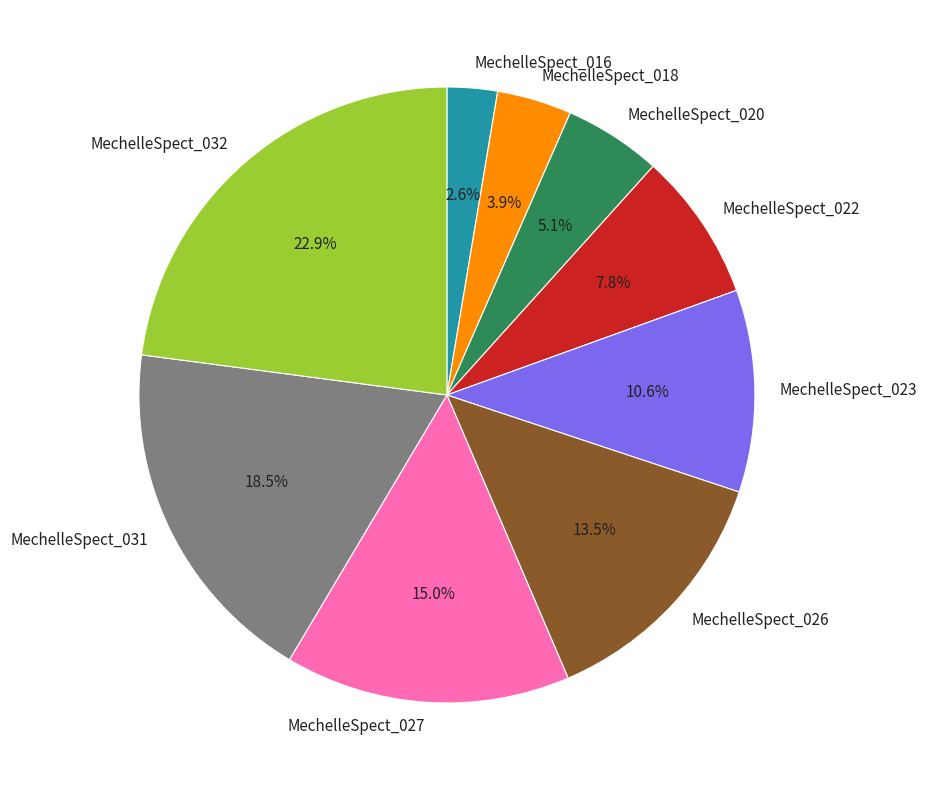

Which has a higher value, MechelleSpect_018 or MechelleSpect_026?

MechelleSpect_026